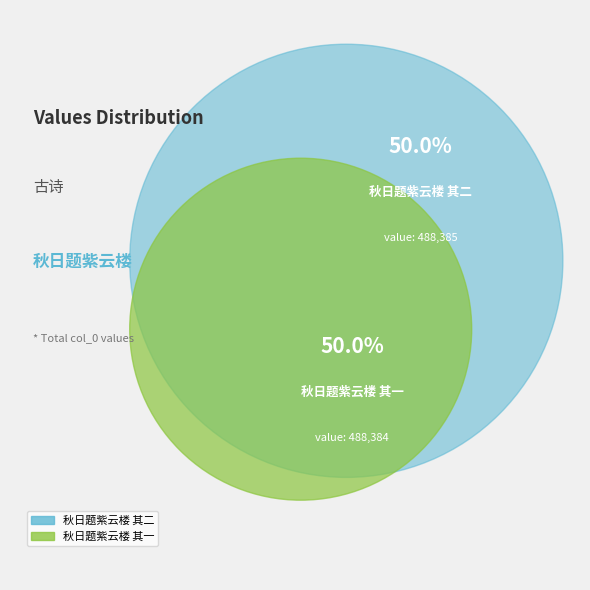

How many segments does this pie chart have?

2